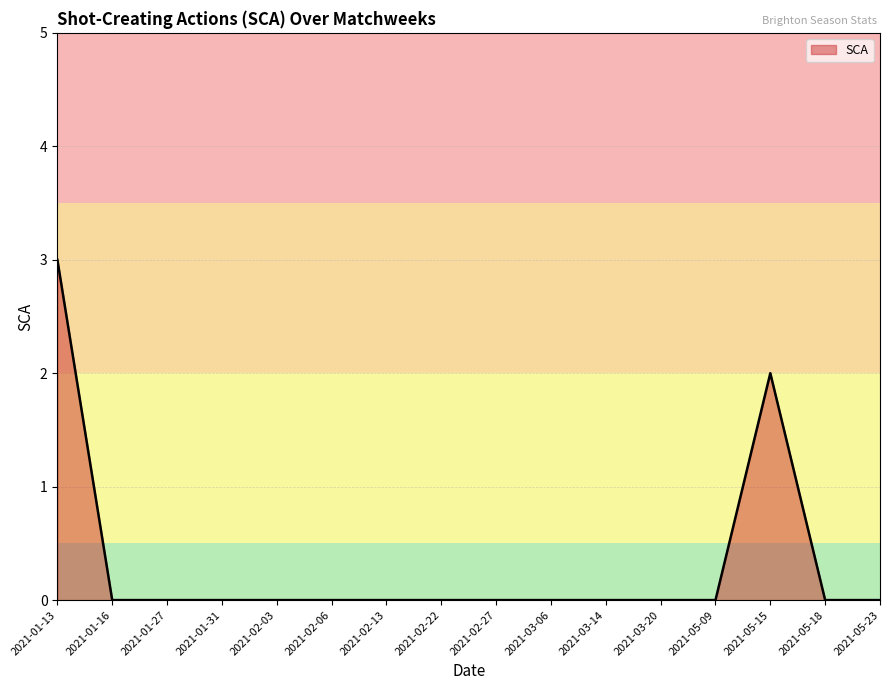

True or false: the data shows 0 at 2021-02-22.

True